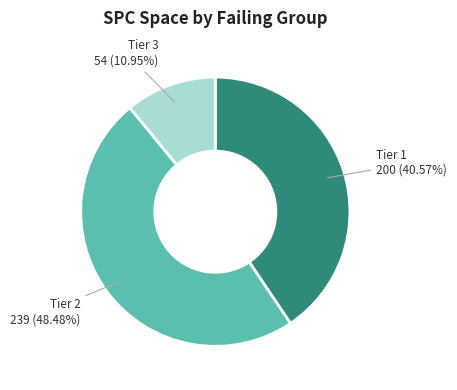

To the nearest percent, what is the difference between the largest and smallest slice percentages?

38%